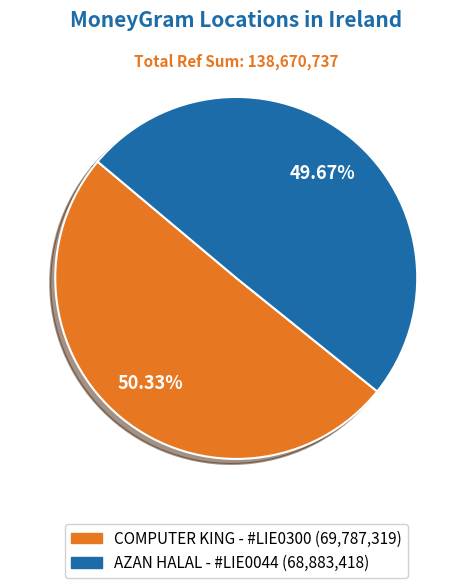

How many segments does this pie chart have?

2